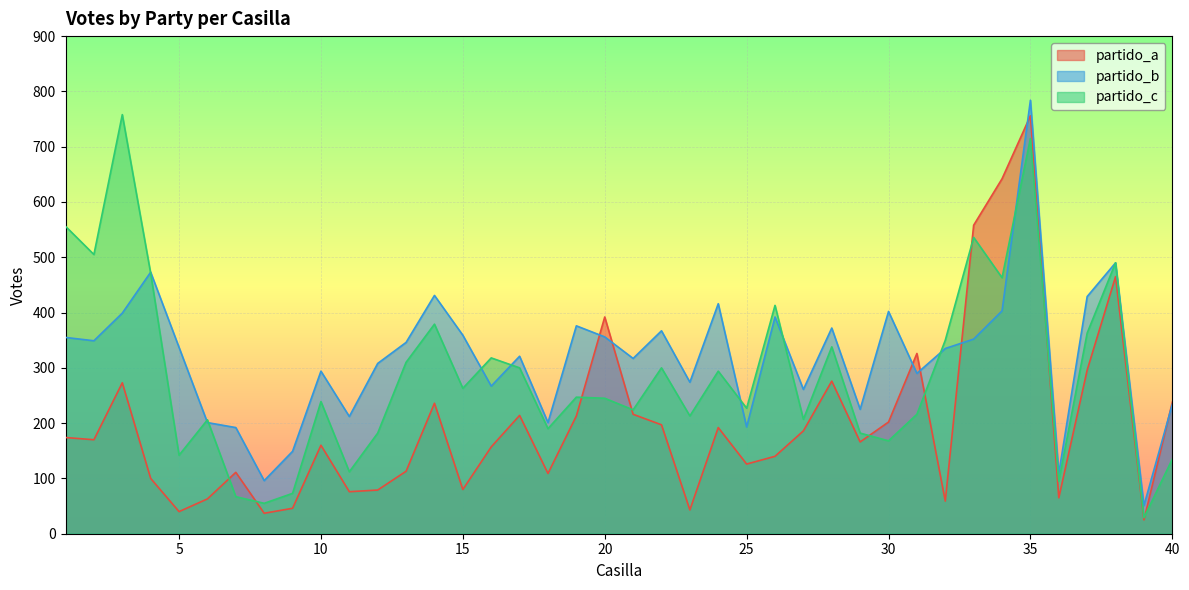

What is the minimum value shown in the chart?

25